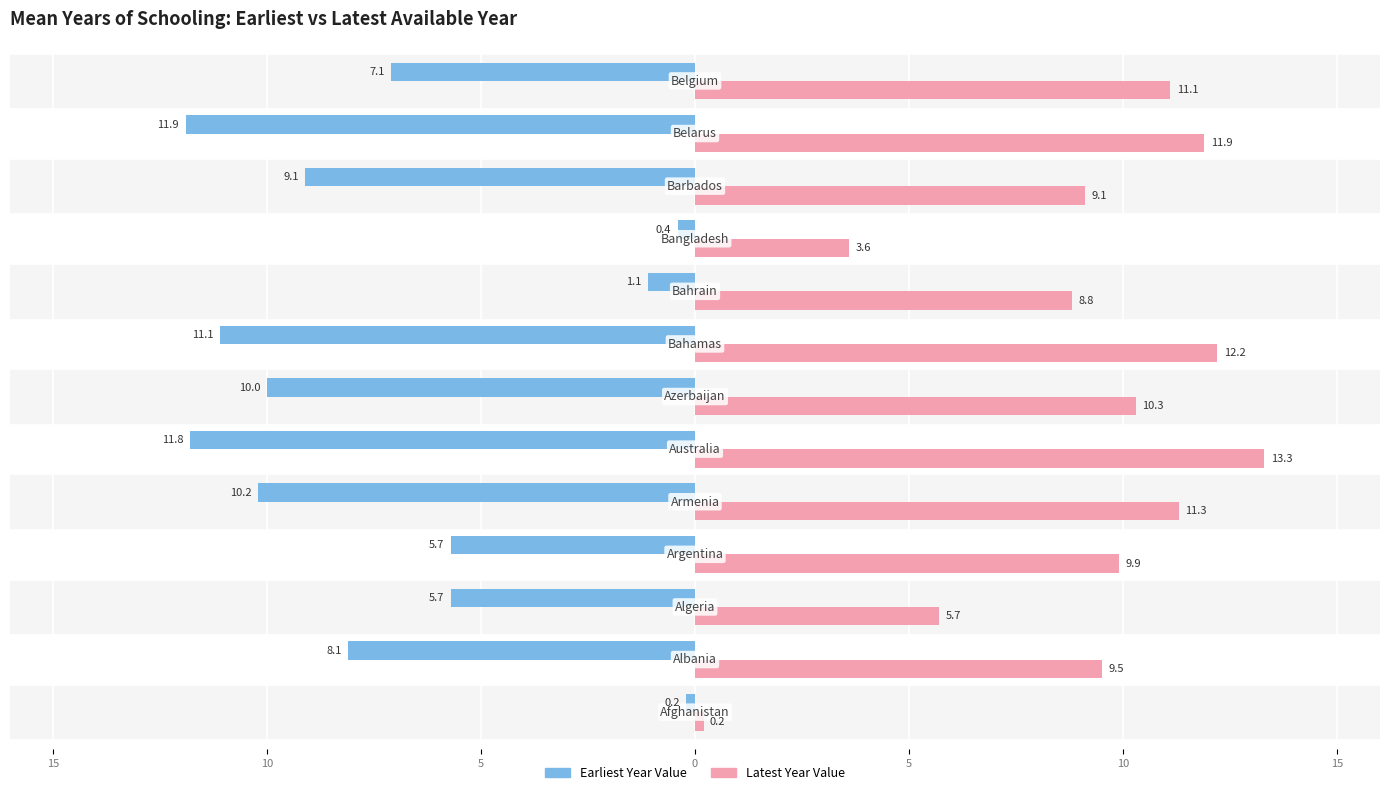

What are all the series names shown in the legend?

Earliest Year Value, Latest Year Value